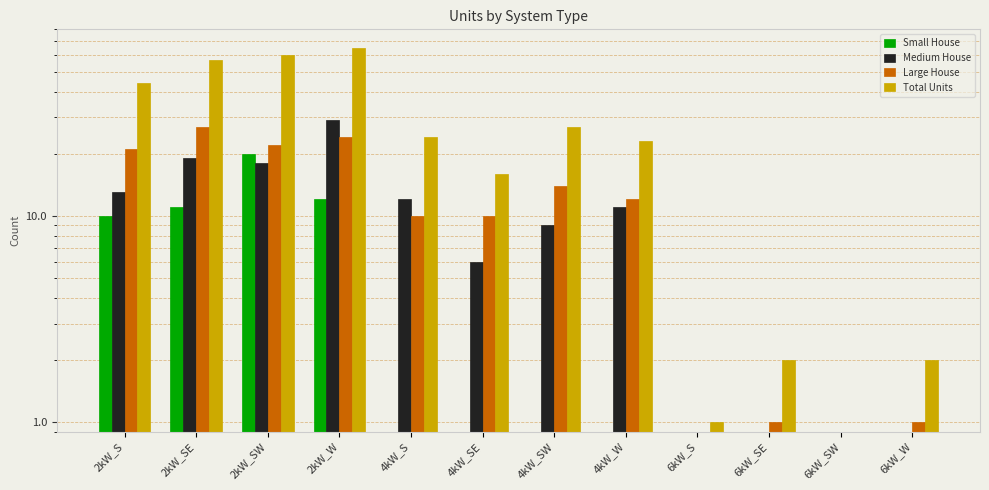

How many bars are there in total?

48